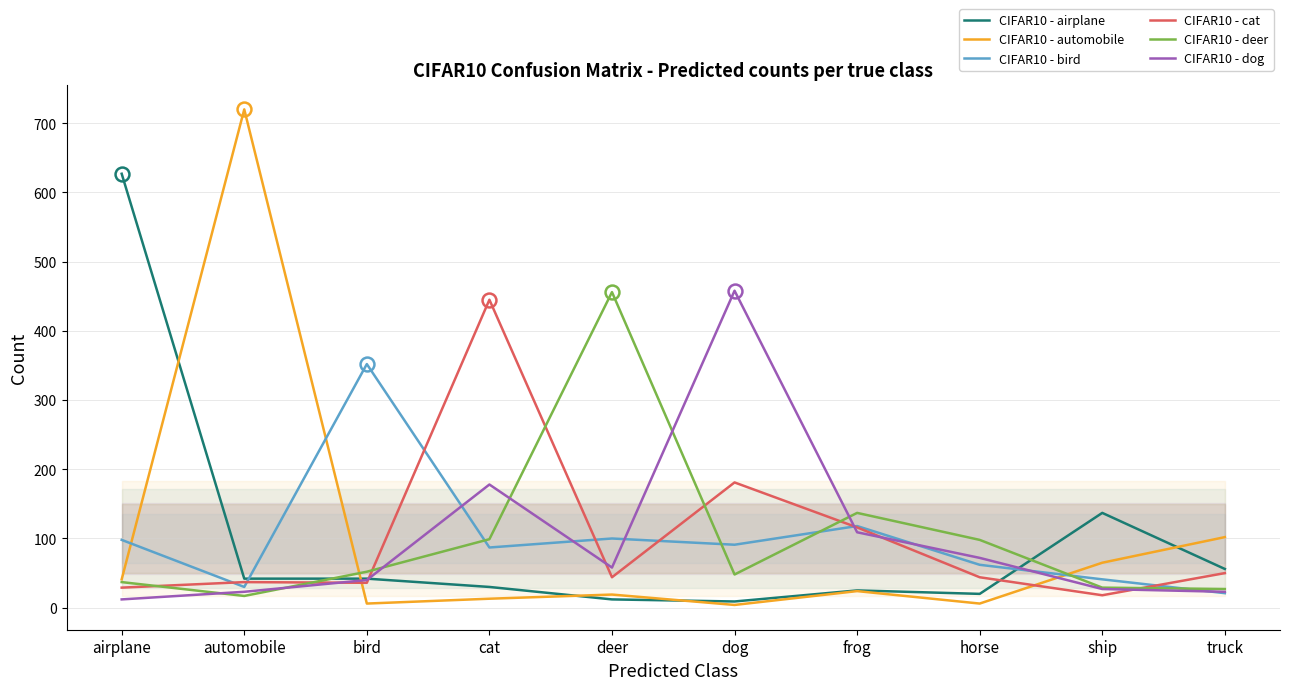

What is the label of the 10th point from the left?

truck